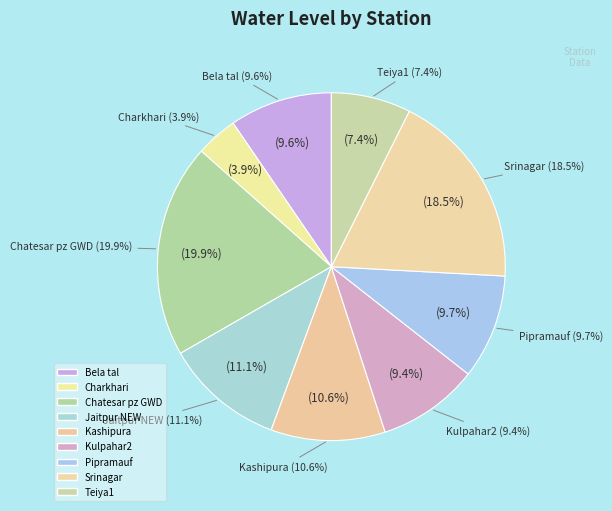

Which category has the biggest portion of the pie?

Chatesar pz GWD